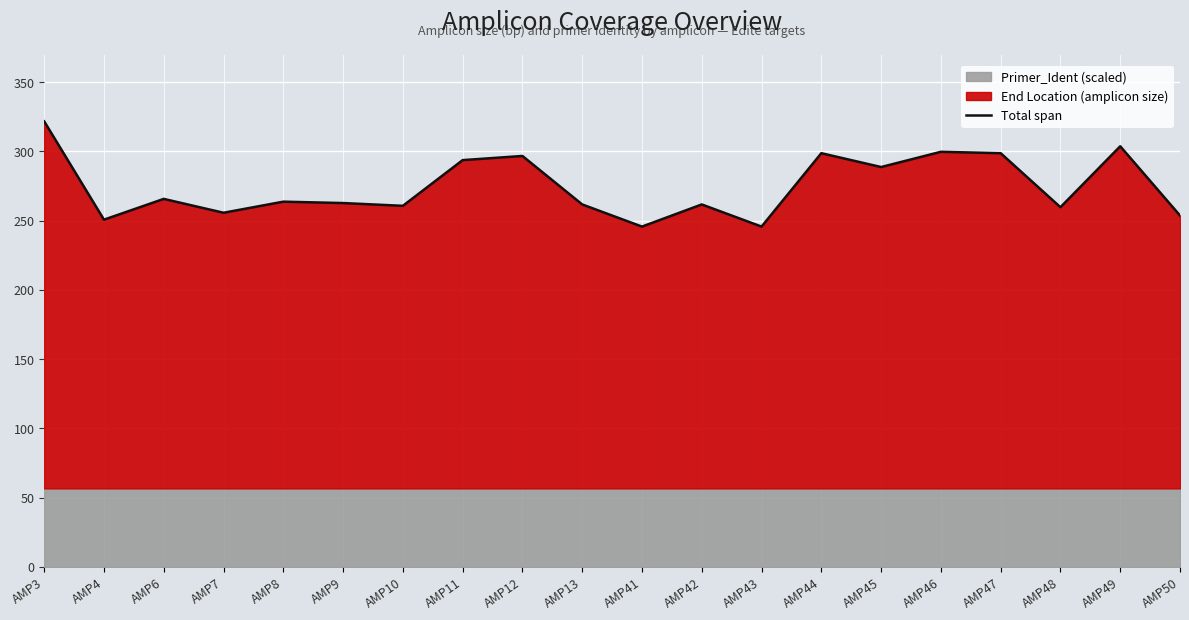

True or false: the data has more than 2 interior local peaks.

True